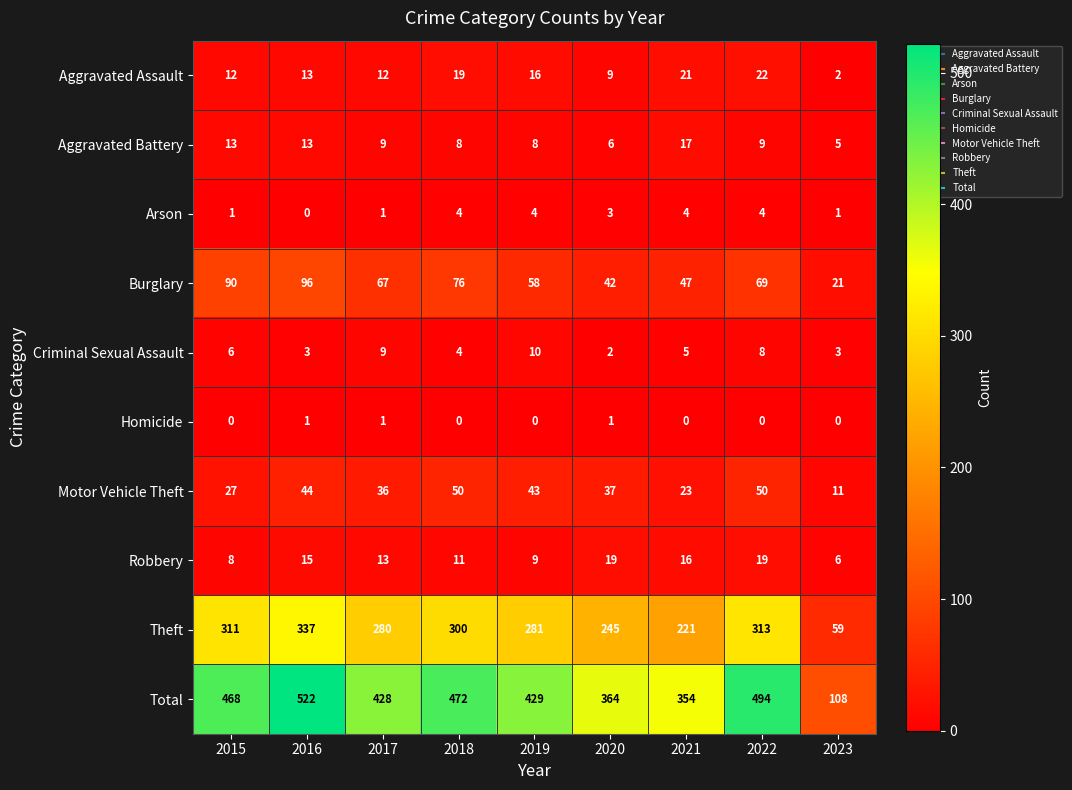

How many distinct data groups are displayed?

10